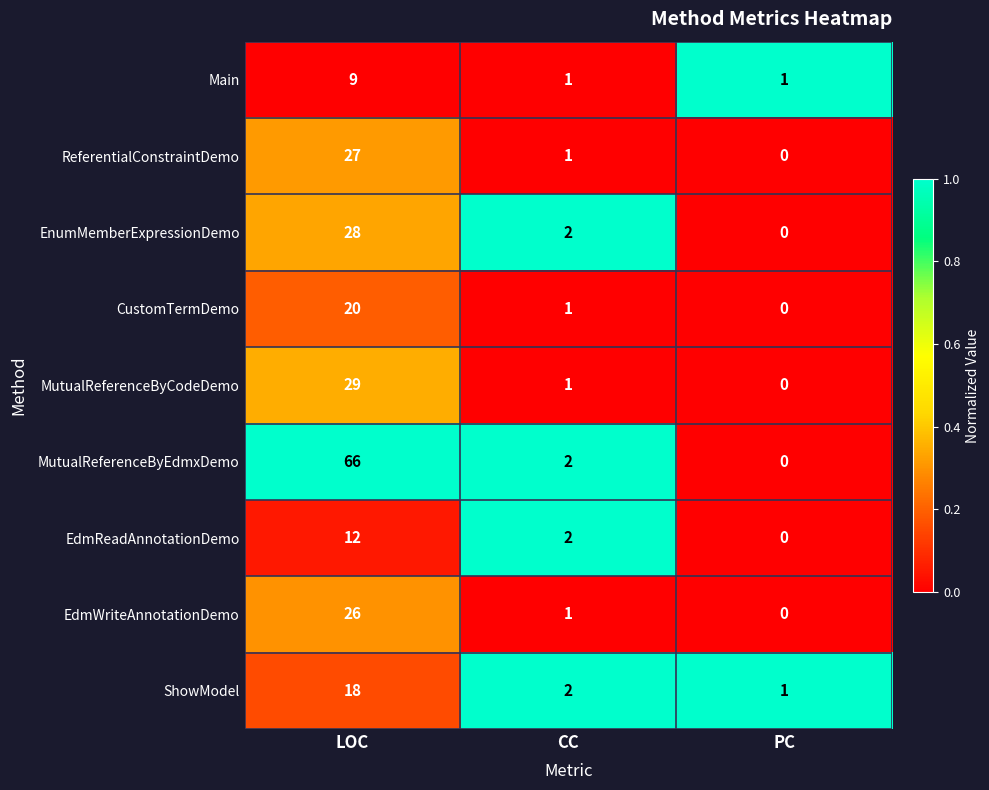

Reading left to right, extract all data points from this chart.

Main: LOC=9	CC=1	PC=1
ReferentialConstraintDemo: LOC=27	CC=1	PC=0
EnumMemberExpressionDemo: LOC=28	CC=2	PC=0
CustomTermDemo: LOC=20	CC=1	PC=0
MutualReferenceByCodeDemo: LOC=29	CC=1	PC=0
MutualReferenceByEdmxDemo: LOC=66	CC=2	PC=0
EdmReadAnnotationDemo: LOC=12	CC=2	PC=0
EdmWriteAnnotationDemo: LOC=26	CC=1	PC=0
ShowModel: LOC=18	CC=2	PC=1